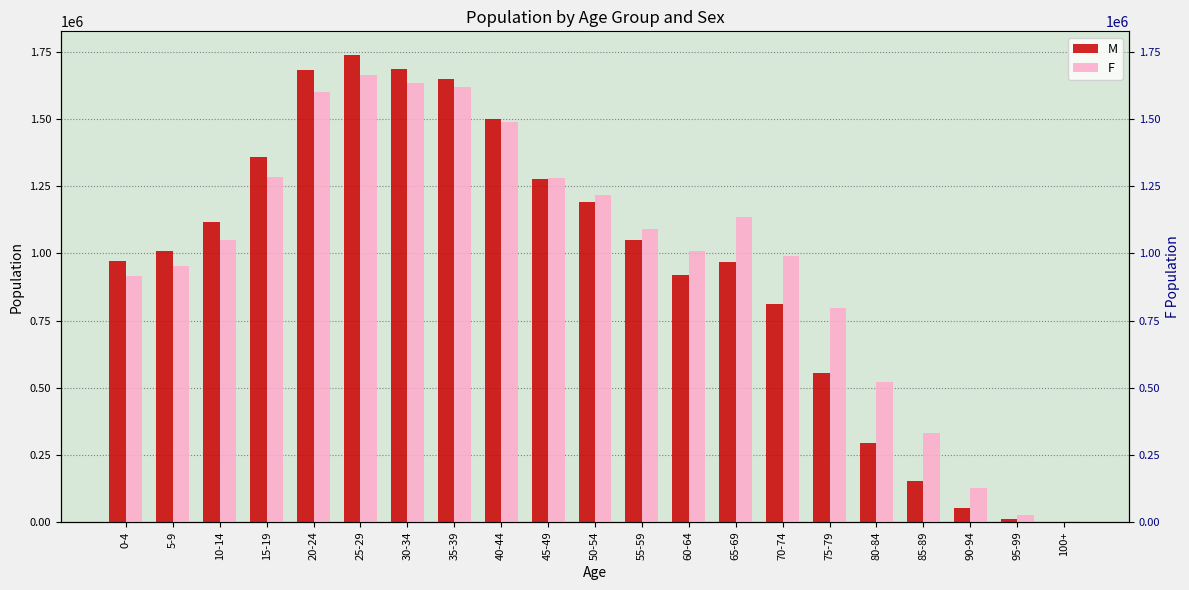

Reading left to right, what are all the values shown in this chart?

M: 970929	1010152	1116789	1359835	1685057	1740292	1687153	1648872	1499818	1276163	1191740	1049263	919698	967100	810767	555685	295929	154160	50730	9418	854
F: 915237	953619	1051880	1283486	1600652	1665987	1633550	1619401	1491314	1282252	1216882	1090730	1008778	1136153	991059	795257	522044	333072	127842	27796	2404